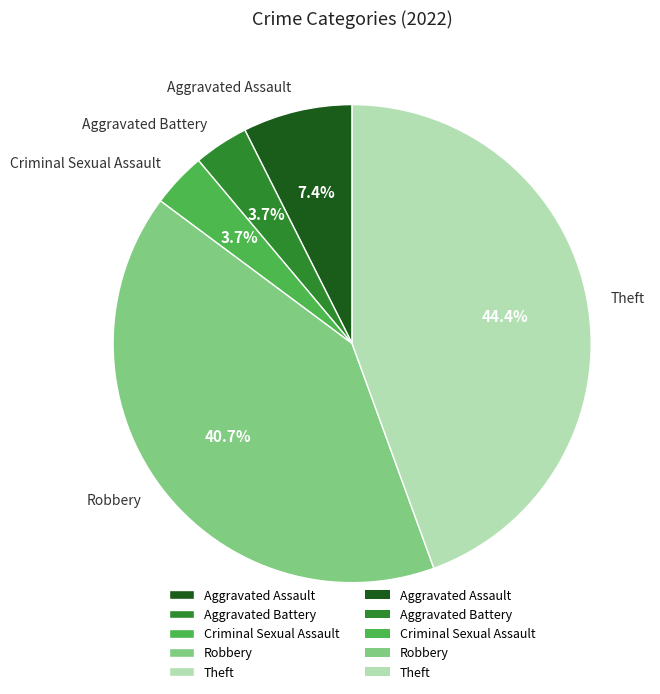

Is it true that Aggravated Assault is 1% of the pie?

False